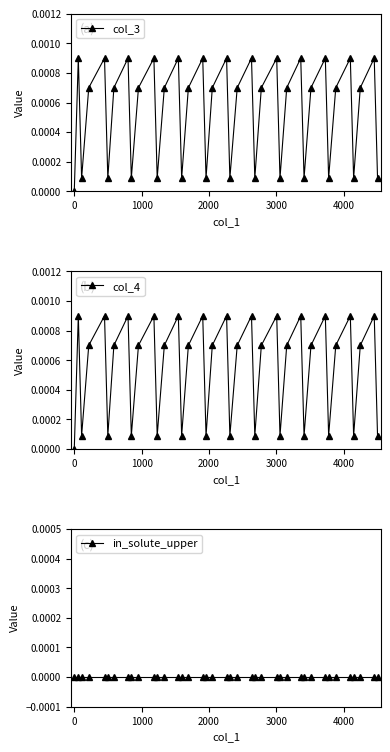

How many interior local peaks does the col_3 series have?

13